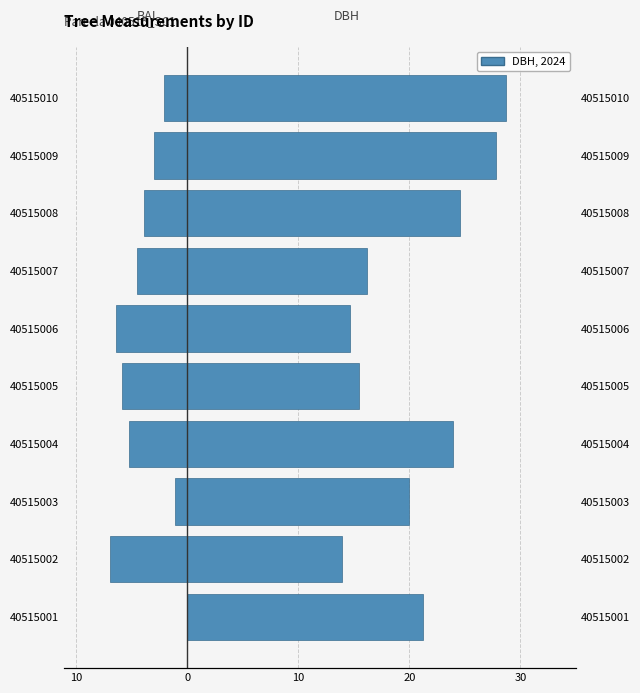

What is the maximum value shown in the chart?

28.7